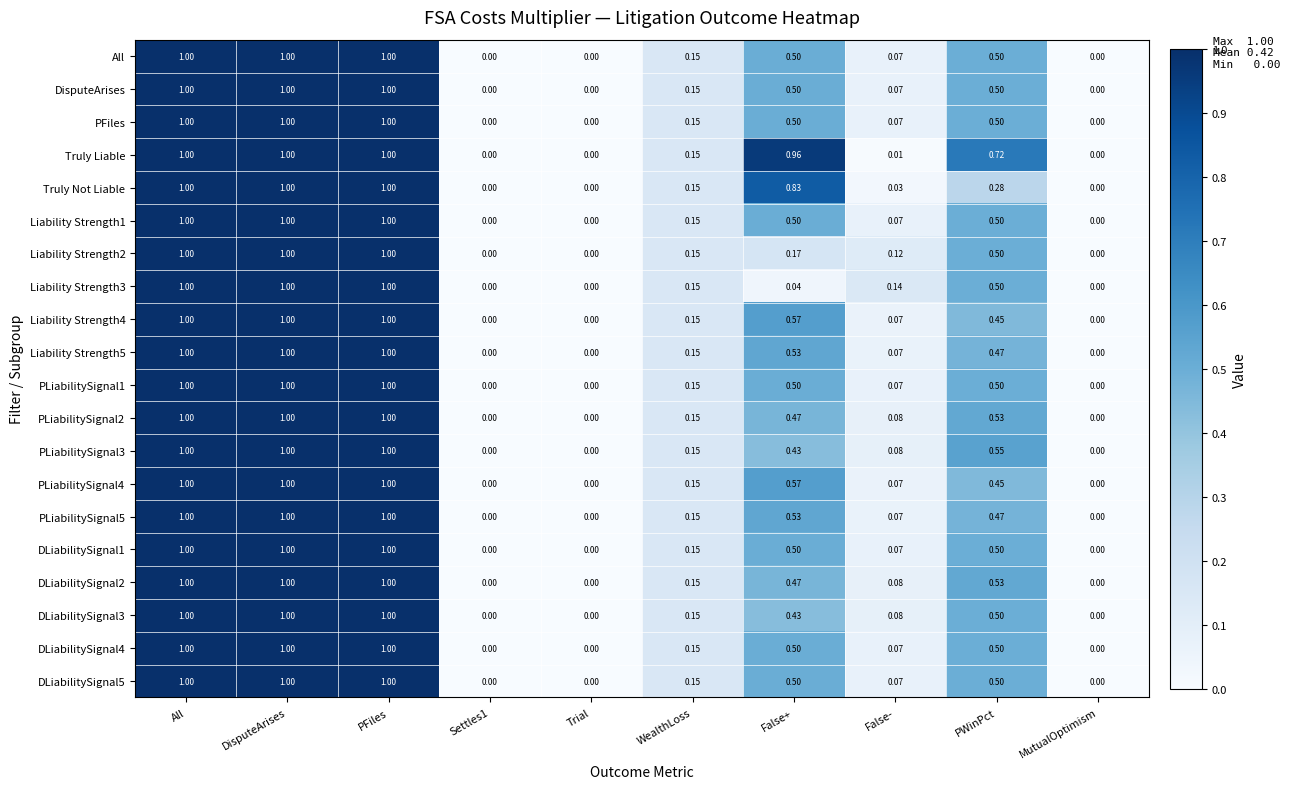

Which series has the largest total across all categories?

Truly Liable